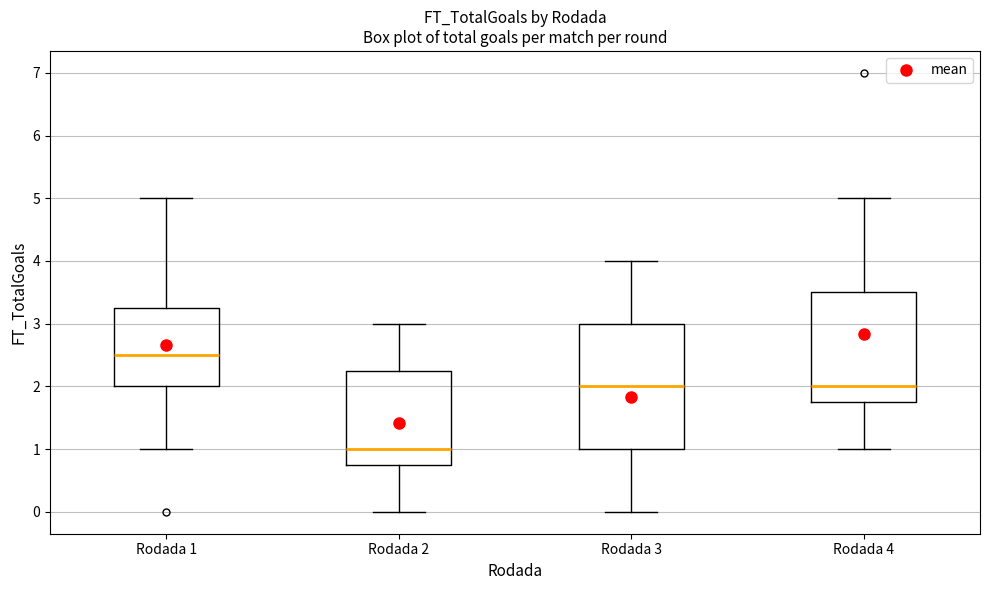

Reading left to right, transcribe this box plot: for each box, give where its median line is, the range the box spans, and where its two whiskers end, as read against the y-axis. The values are not printed on the chart, so give them approximately, as read against the axis.

Rodada 1: median 2.5, box 2.0 to 3.3, whiskers 1.0 to 5.0
Rodada 2: median 1.0, box 0.8 to 2.3, whiskers 0.0 to 3.0
Rodada 3: median 2.0, box 1.0 to 3.0, whiskers 0.0 to 4.0
Rodada 4: median 2.0, box 1.8 to 3.5, whiskers 1.0 to 5.0